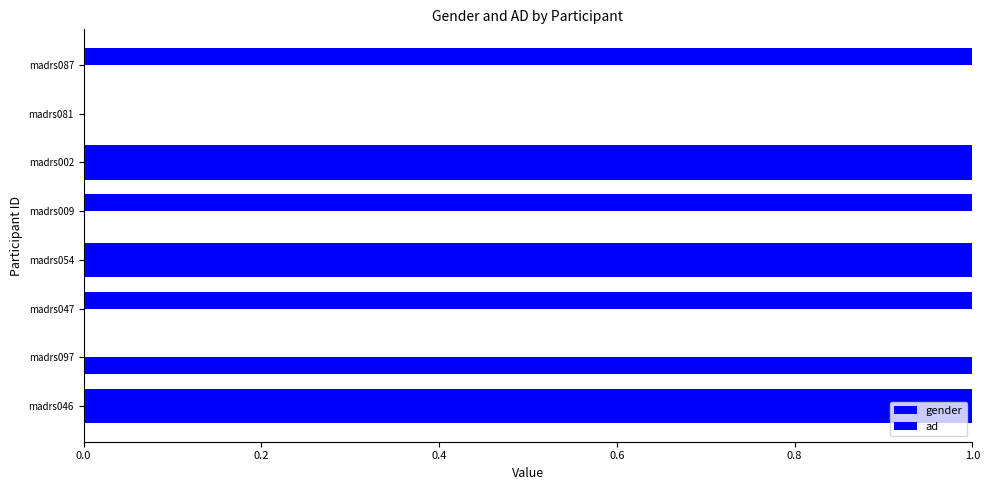

What is the sum of all gender values?

6